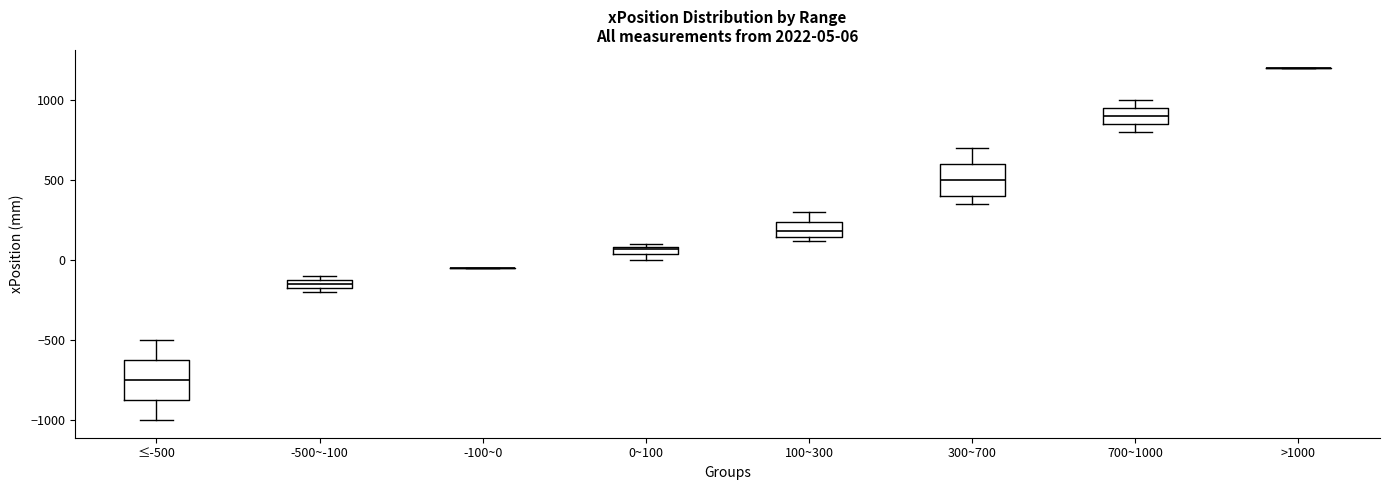

Comparing the boxes themselves (not the whiskers), which one is the tallest?

≤-500